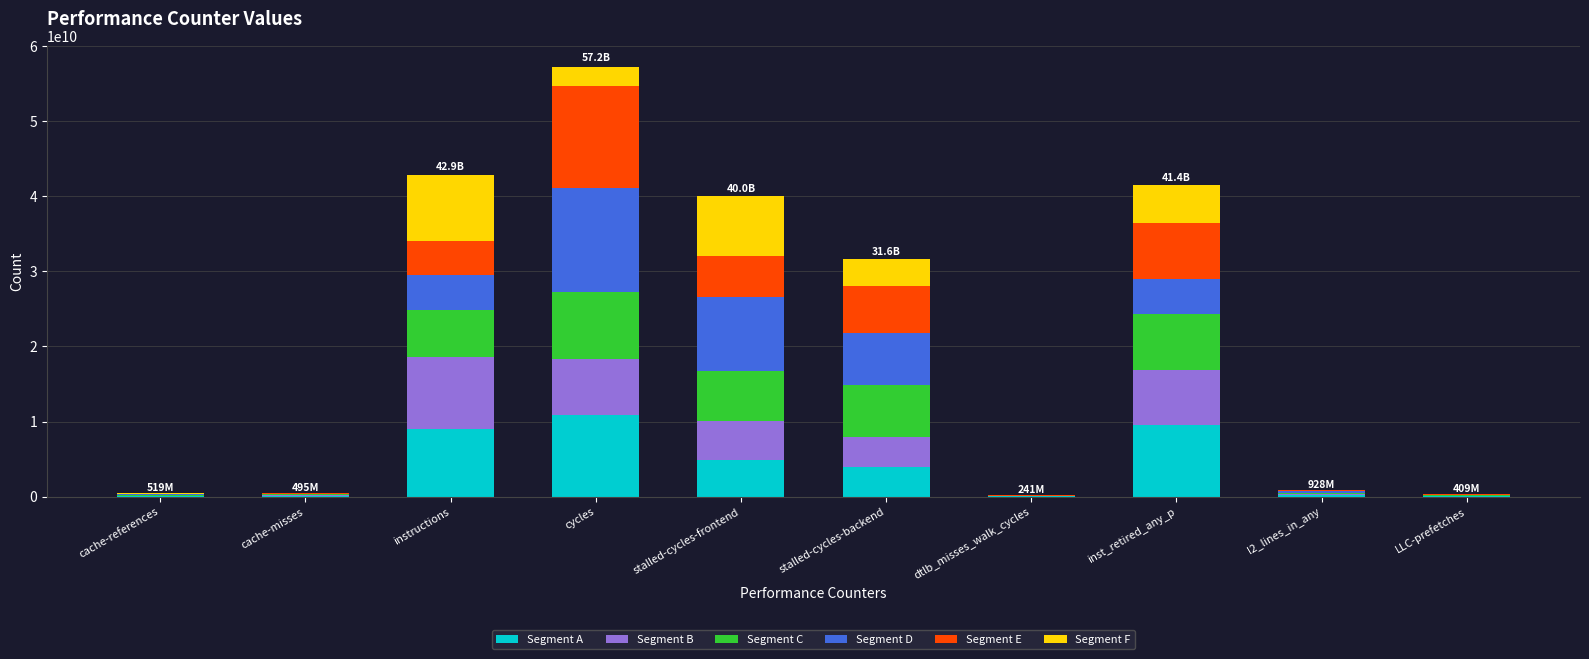

Which category has the highest value in the Segment A series?

cycles